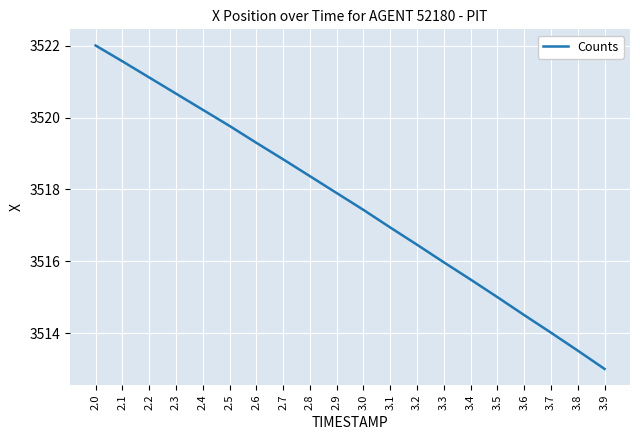

Reading left to right, what are all the values shown in this chart?

3522.0	3521.6	3521.1	3520.7	3520.2	3519.8	3519.3	3518.8	3518.4	3517.9	3517.4	3516.9	3516.5	3516.0	3515.5	3515.0	3514.5	3514.0	3513.5	3513.0